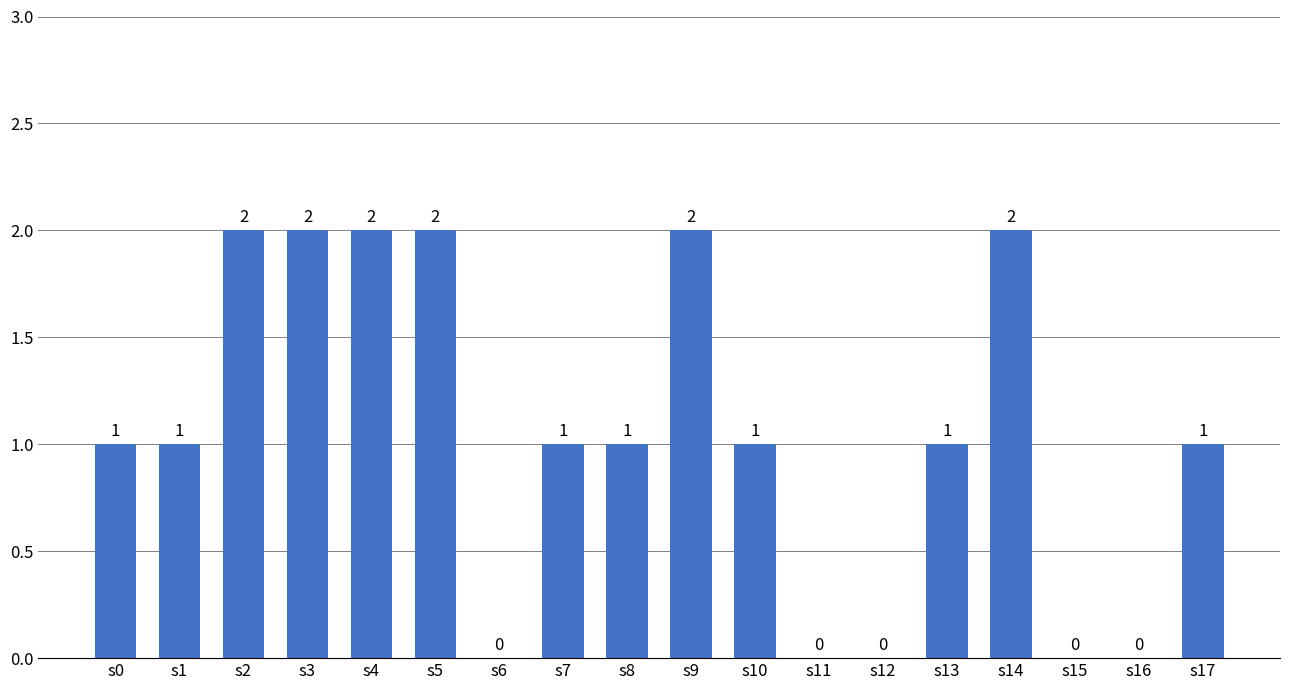

Reading right to left, extract all data points from this chart.

1	0	0	2	1	0	0	1	2	1	1	0	2	2	2	2	1	1